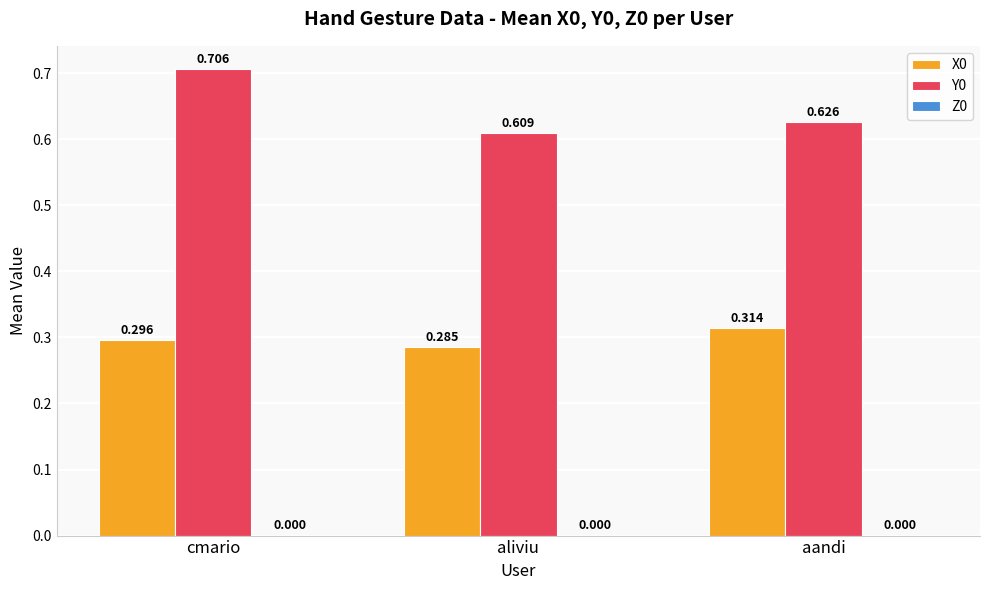

Which label corresponds to the largest value in the chart?

cmario